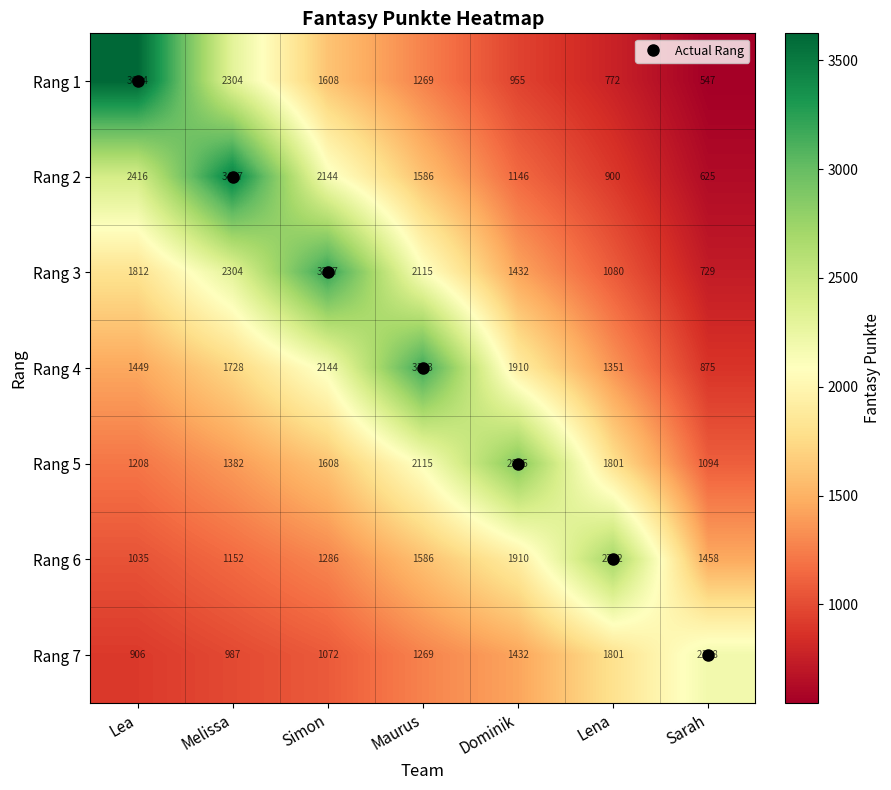

How many data points does each series have?

7